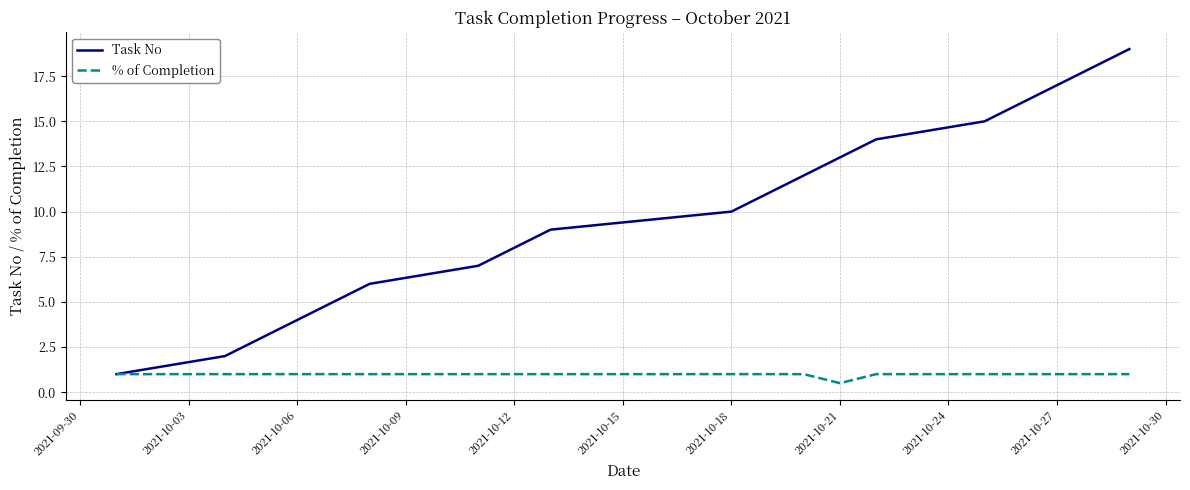

How many values in the Task No series are below 10?

9